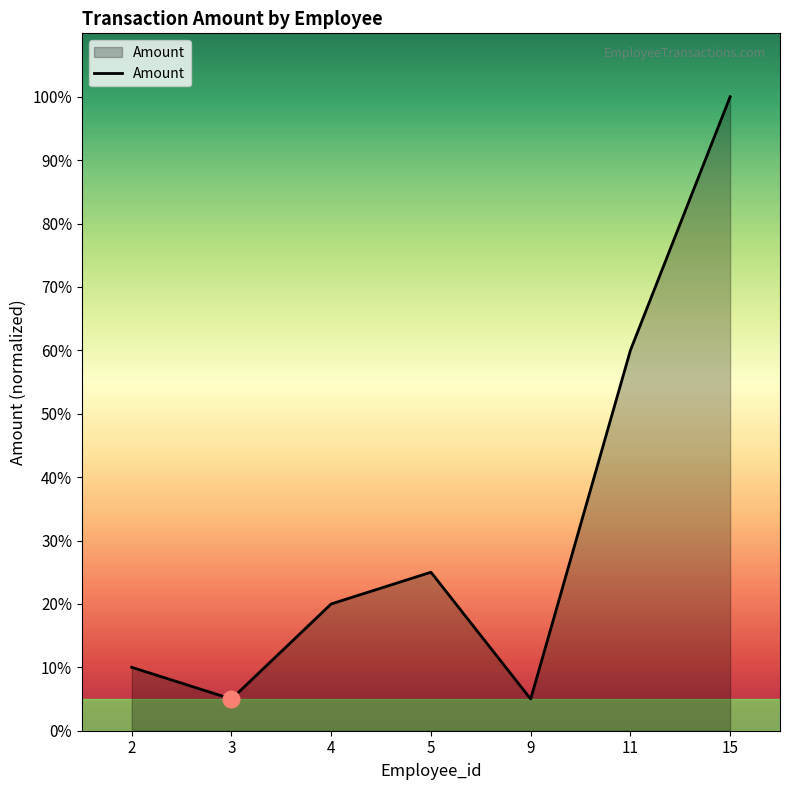

Reading left to right, transcribe all the data shown in this chart.

2=200000	3=100000	4=400000	5=500000	9=100000	11=1200000	15=2000000